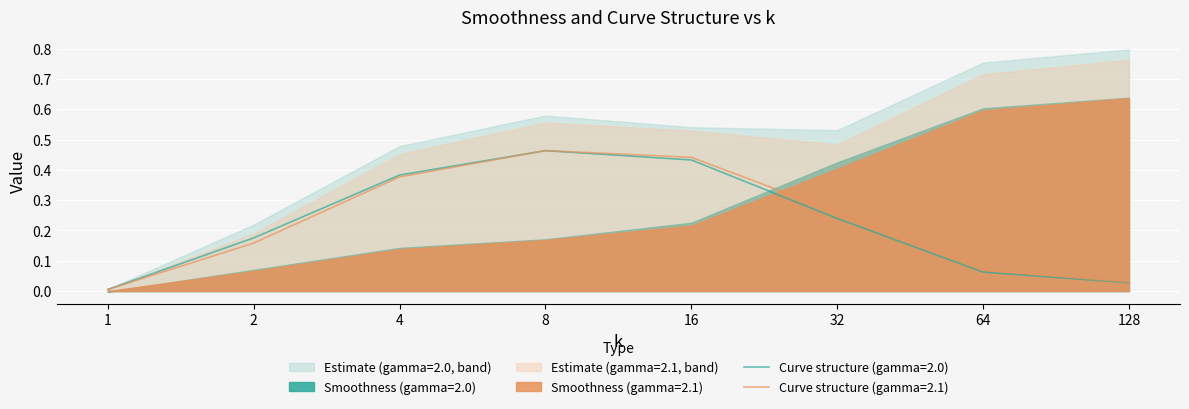

At which category does the chart reach its peak across all series?

8